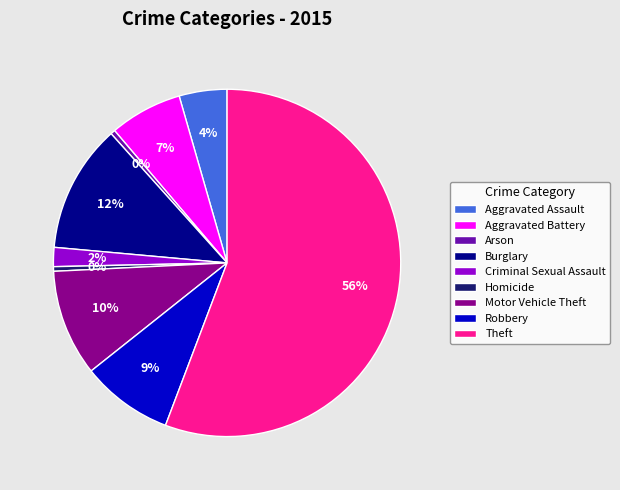

The Theft slice represents 62% of the pie. True or false?

False